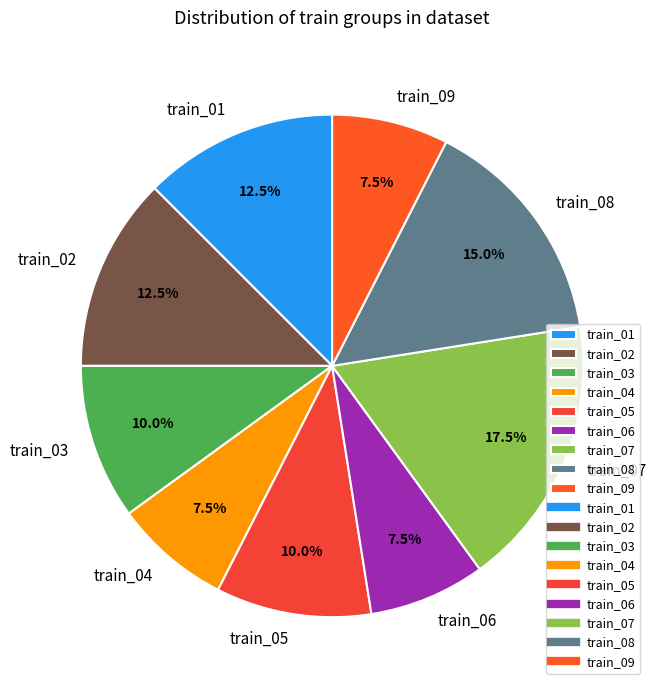

Count the number of slices in the pie.

9